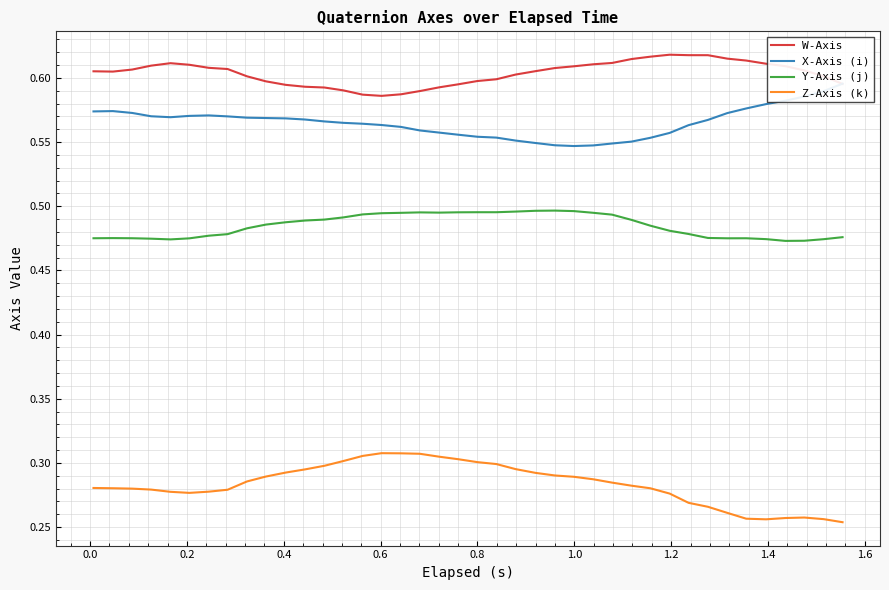

How many interior local peaks does the Y-Axis (j) series have?

5